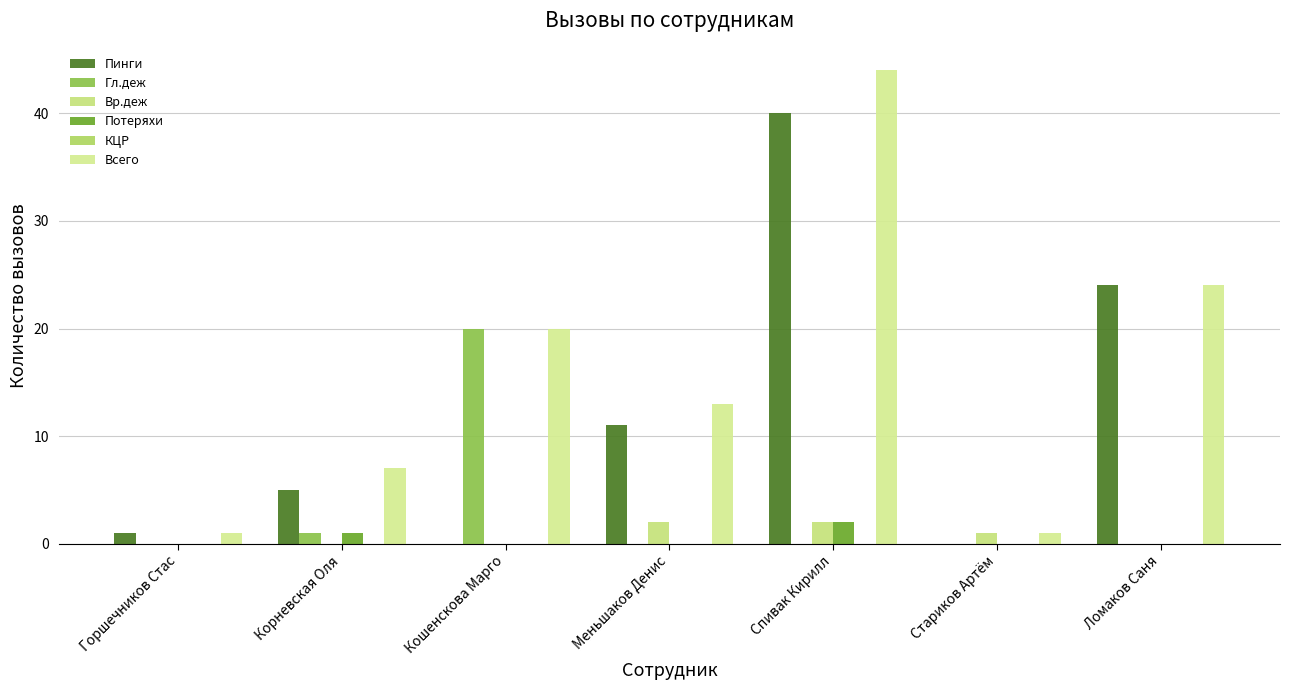

What is the label of the 4th bar from the right?

Меньшаков Денис